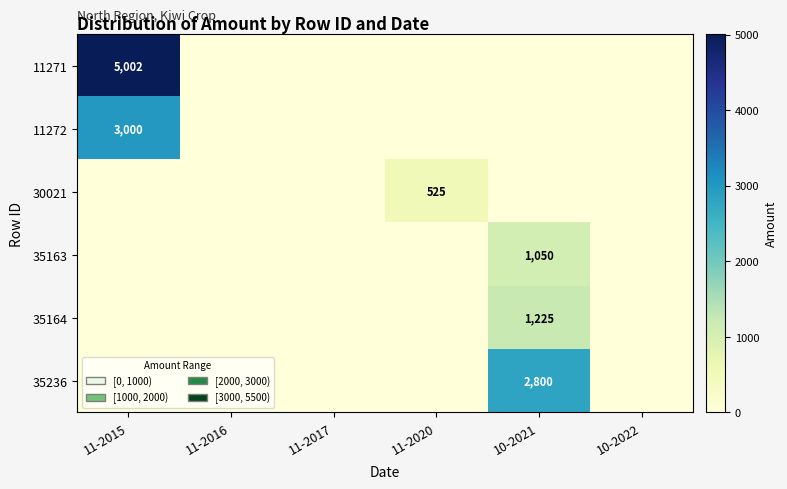

The value of 35164 at 10-2021 is 354. True or false?

False